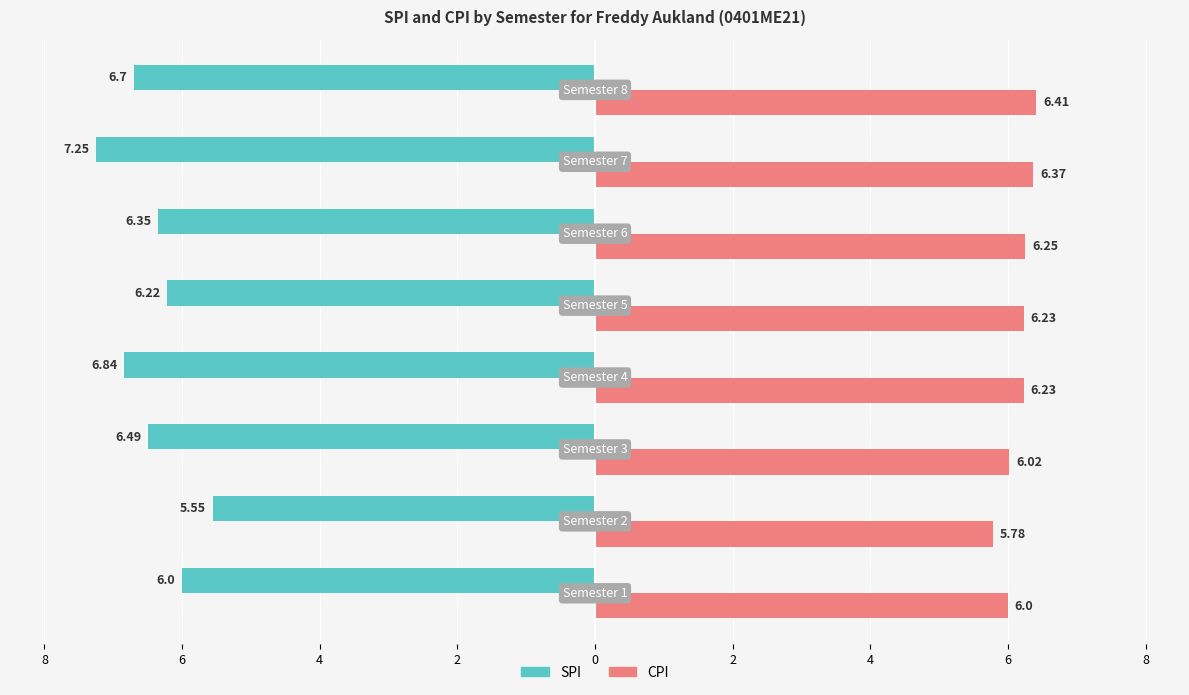

At which label does SPI first exceed 6?

Semester 3